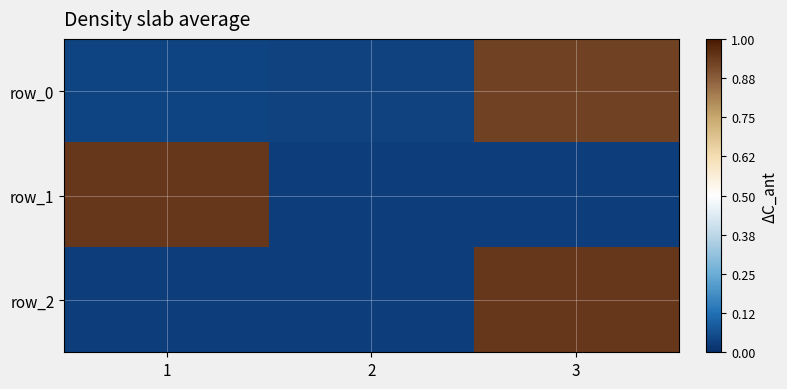

Read the row_1 value at 1.

0.9